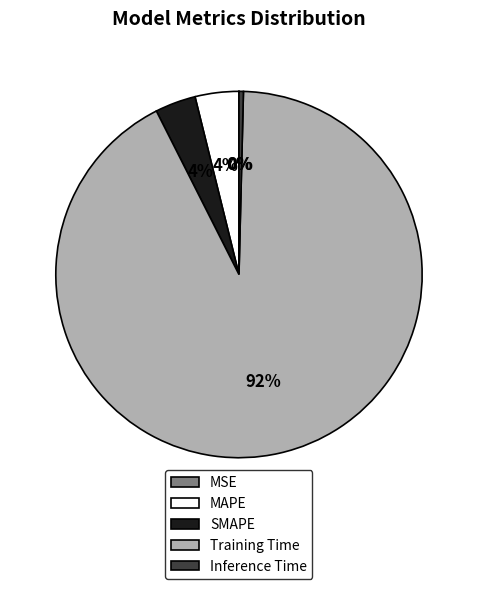

Which has a higher value, Inference Time or MAPE?

MAPE